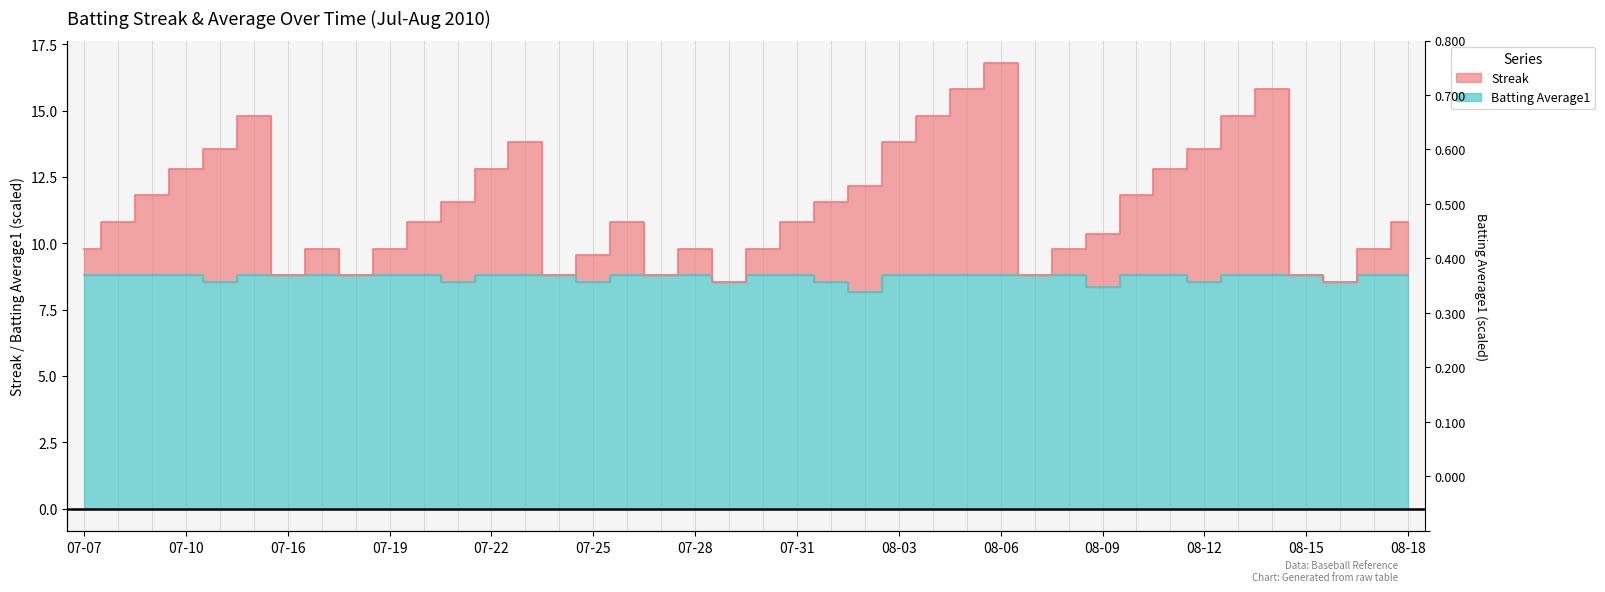

Does the chart display data point markers on the line(s)?

No